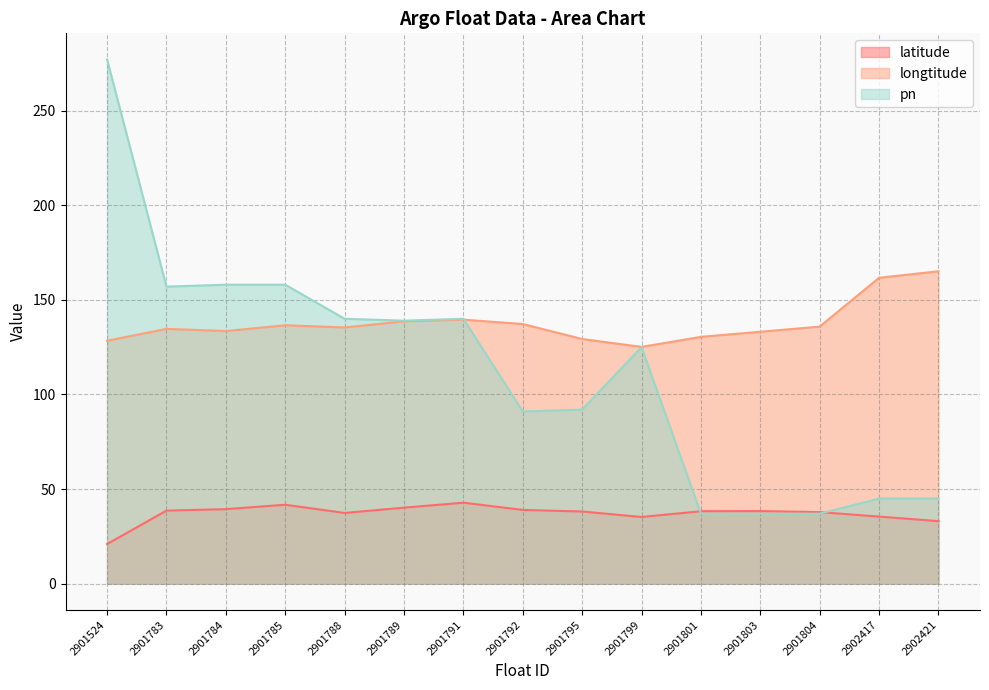

The value of latitude at 2901804 is 23.4. True or false?

False